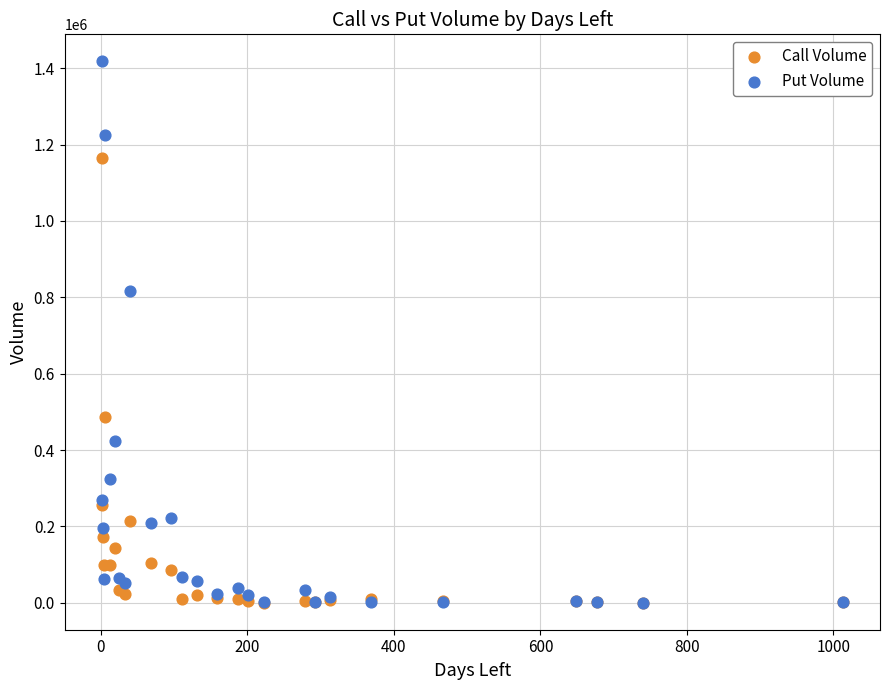

In the Put Volume series, what Y value is closest to 709097?

816239